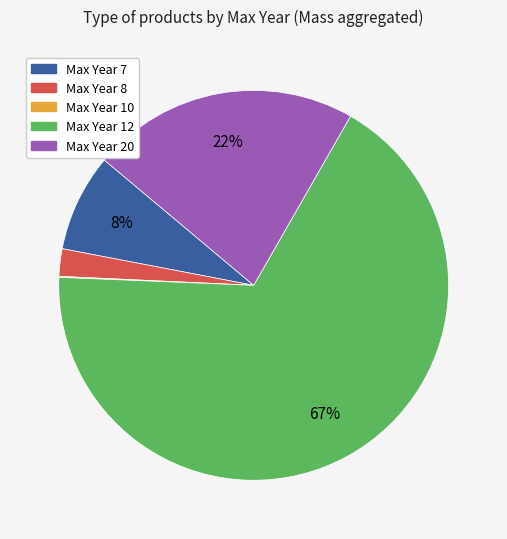

Is there a majority slice in this chart?

Yes